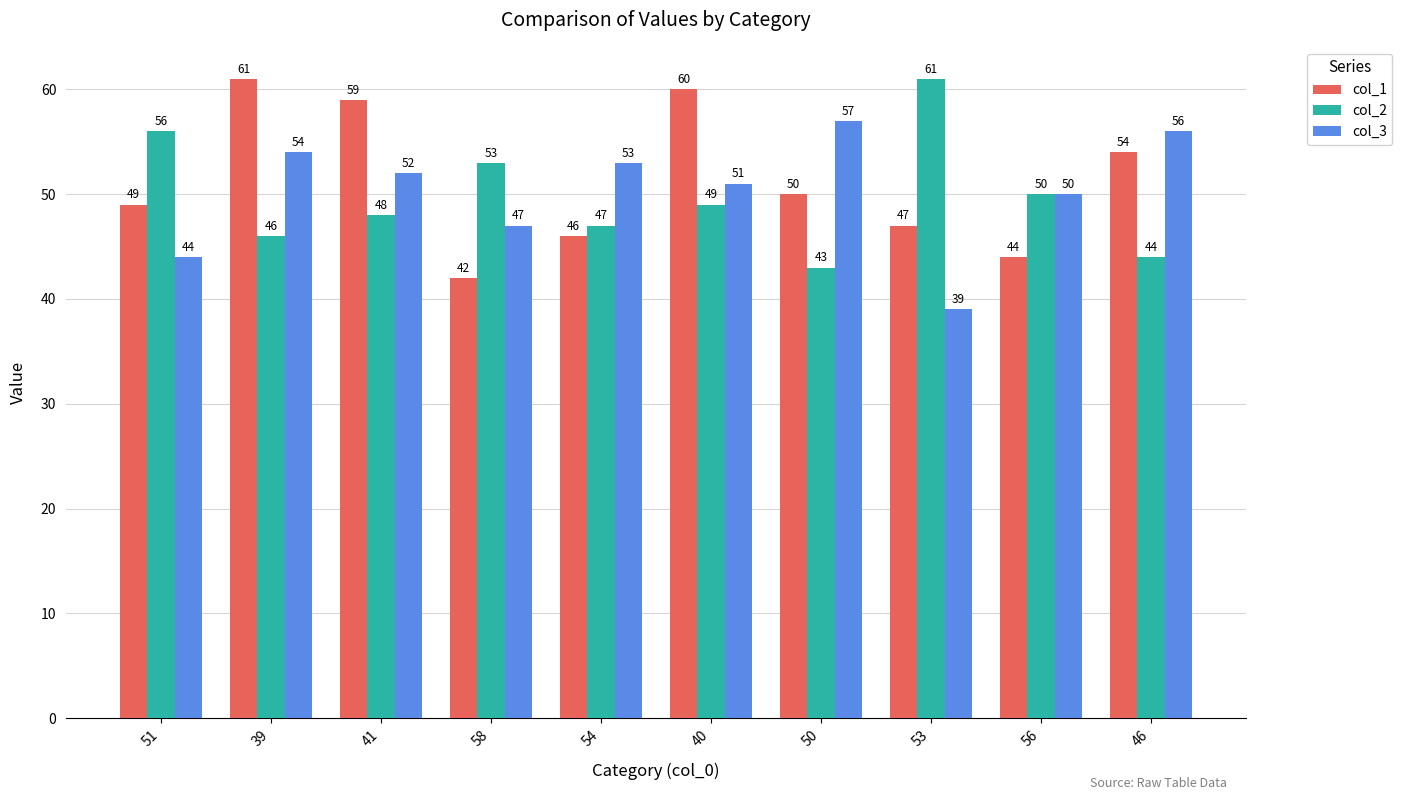

What is the label of the 2nd bar from the right?

56